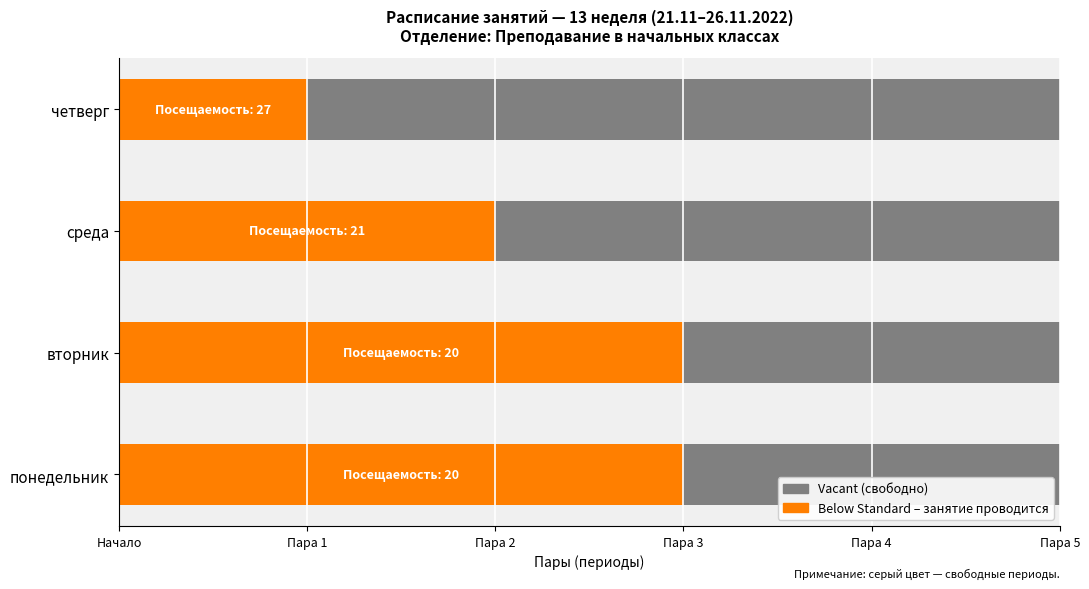

Does the chart contain stacked bars?

No